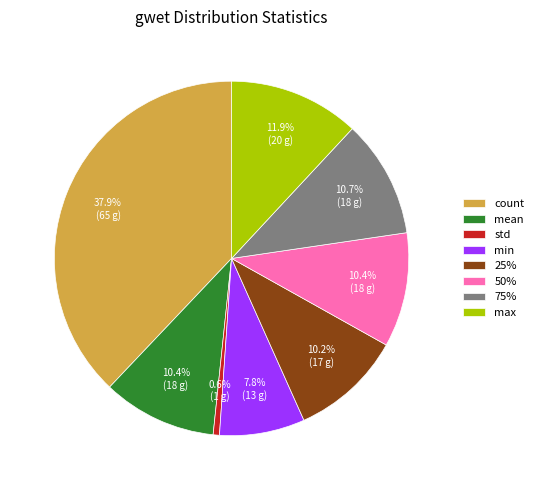

Is there any slice that represents more than half of the pie?

No